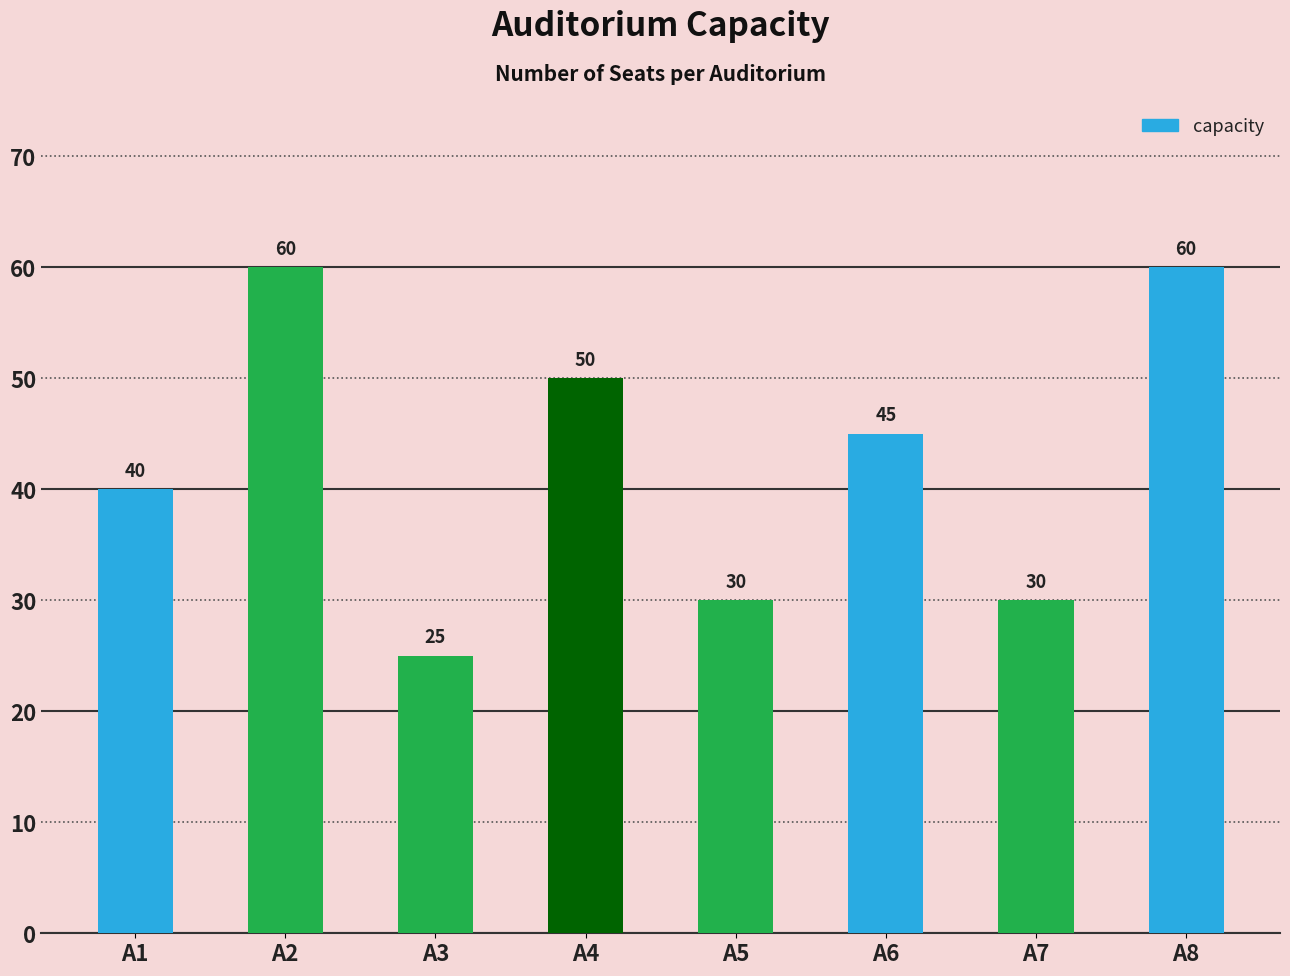

Which has a higher value, A2 or A5?

A2